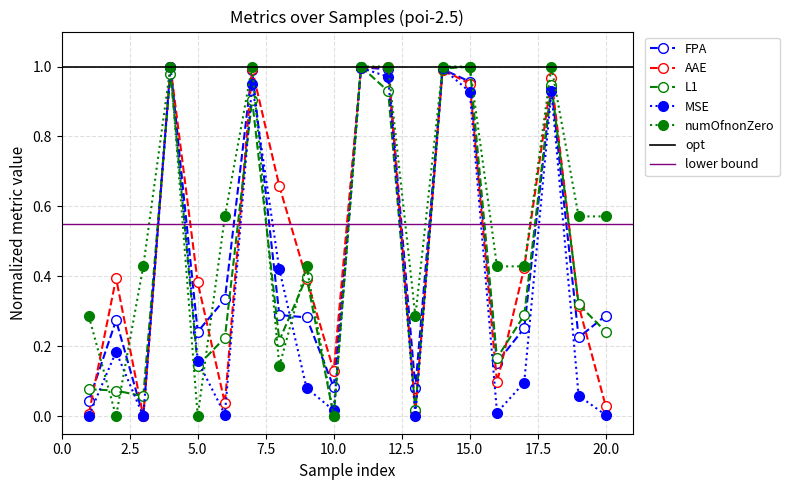

Which series has the largest total across all categories?

numOfnonZero